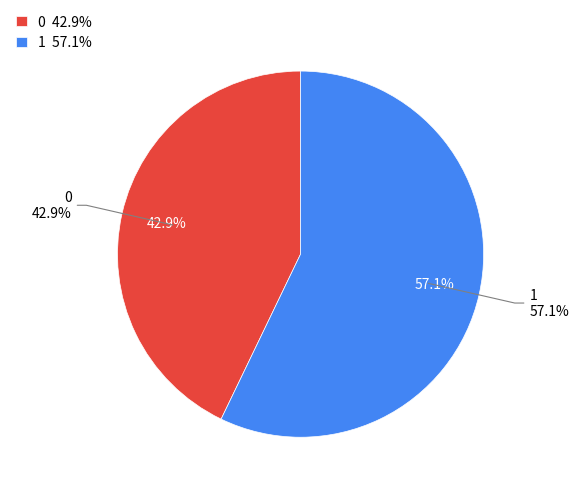

How many segments does this pie chart have?

2